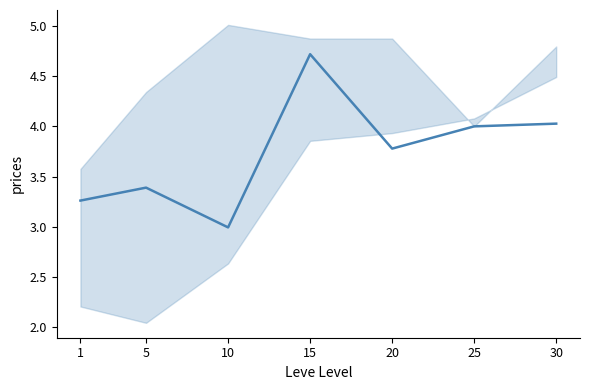

What is the difference between the values at 20 and 25?

0.2